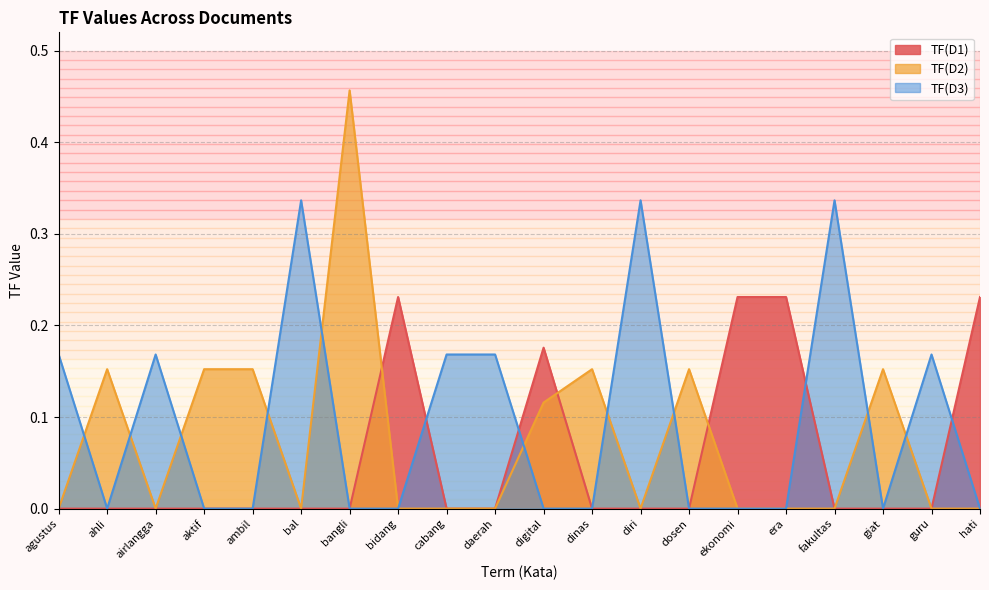

How many lines are shown in the chart?

3